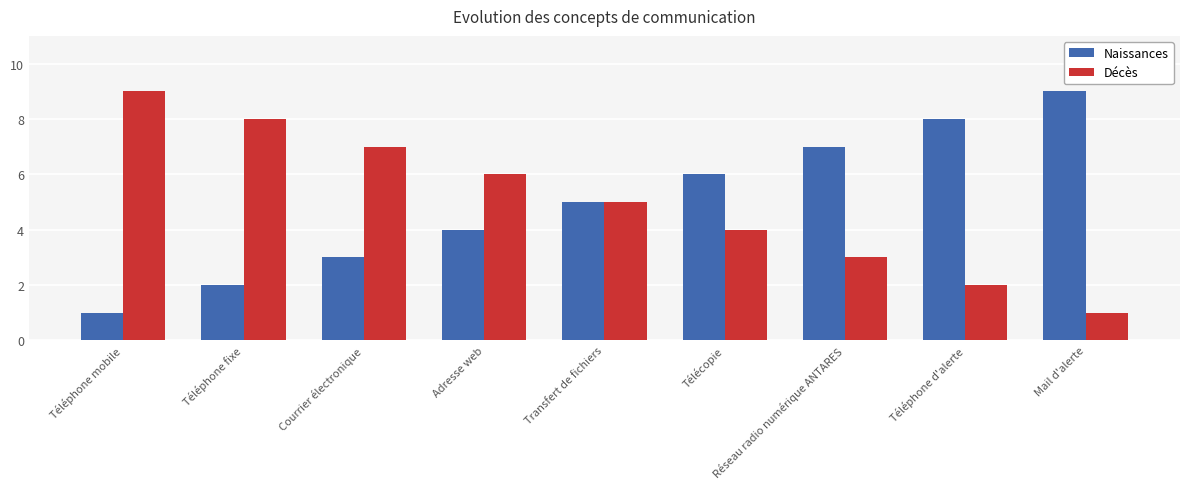

Reading left to right, what are all the values shown in this chart?

Naissances: 1	2	3	4	5	6	7	8	9
Décès: 9	8	7	6	5	4	3	2	1